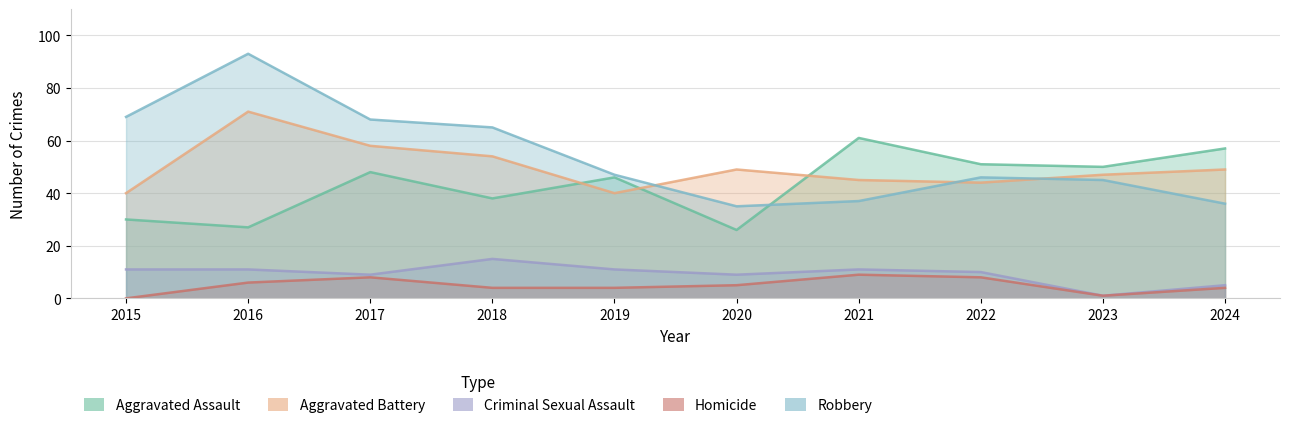

True or false: Aggravated Battery and Homicide intersect in this chart.

False